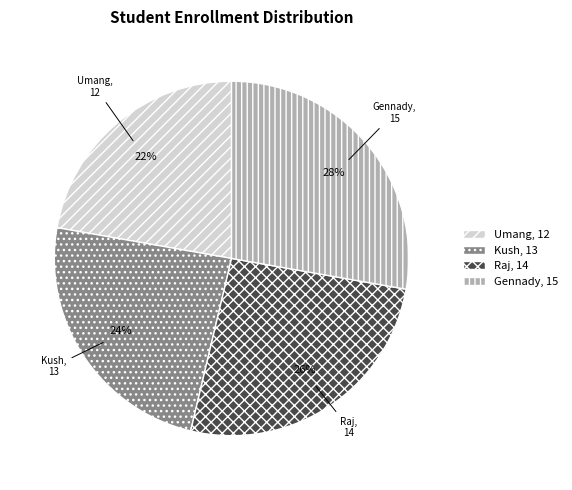

How many slices are in this pie chart?

4